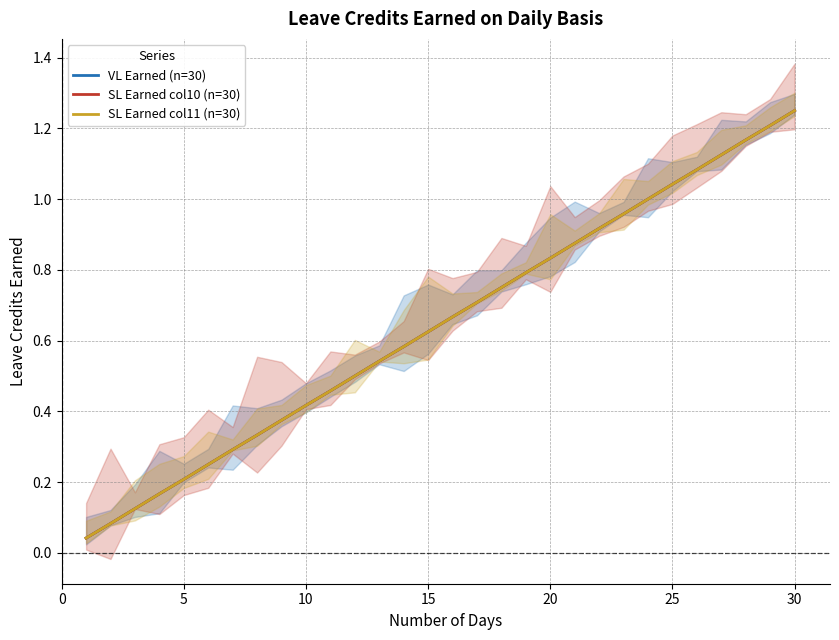

Which series has the largest total across all categories?

VL Earned (n=30)